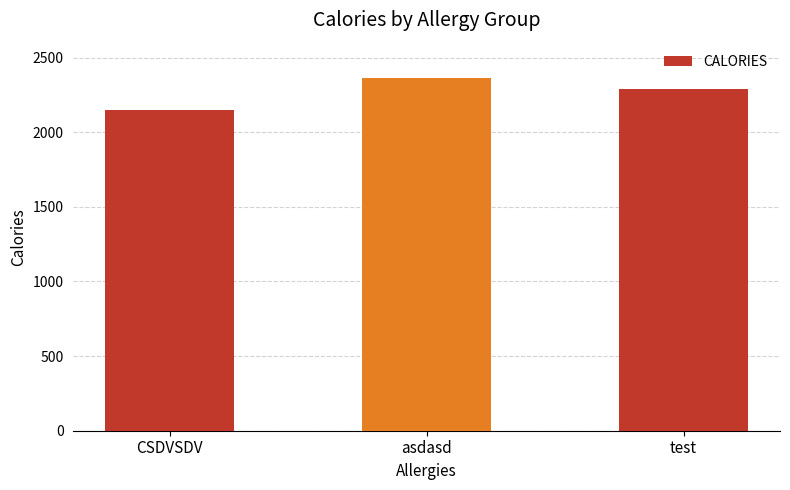

Is it true that the value at asdasd is 2362?

True